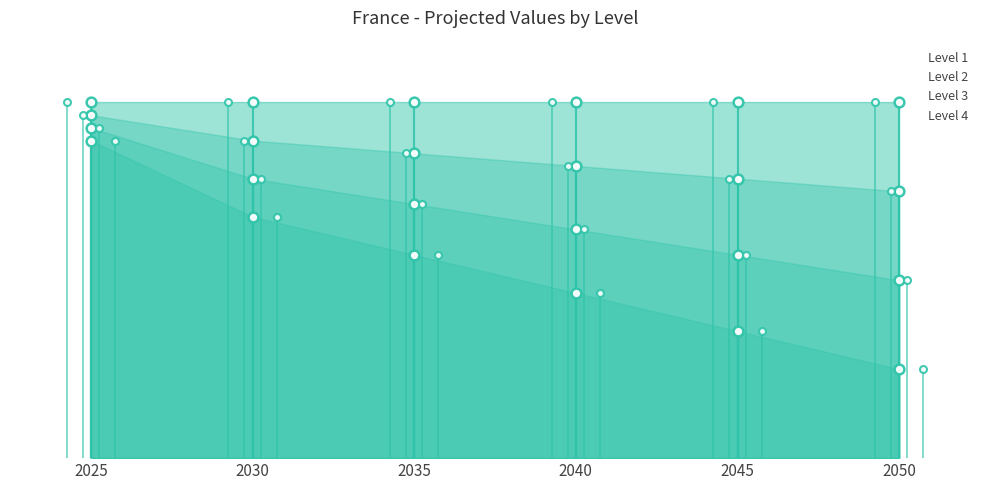

At which category is the sum across all series the highest?

2025